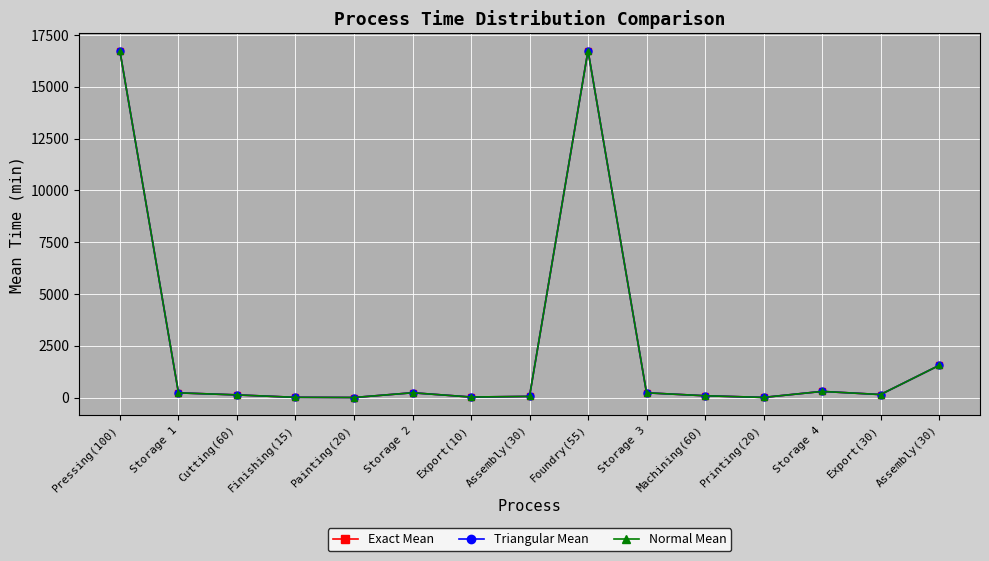

Reading left to right, what are all the values shown in this chart?

Exact Mean: Pressing(100)=16710.0	Storage 1=230.0	Cutting(60)=131.2	Finishing(15)=14.1	Painting(20)=4.7	Storage 2=235.0	Export(10)=28.7	Assembly(30)=59.2	Foundry(55)=16752.5	Storage 3=232.5	Machining(60)=90.0	Printing(20)=10.0	Storage 4=300.0	Export(30)=148.4	Assembly(30)=1553.5
Triangular Mean: Pressing(100)=16710.0	Storage 1=230.0	Cutting(60)=131.1	Finishing(15)=13.7	Painting(20)=5.4	Storage 2=234.8	Export(10)=28.6	Assembly(30)=59.3	Foundry(55)=16752.7	Storage 3=232.3	Machining(60)=90.0	Printing(20)=9.7	Storage 4=300.4	Export(30)=148.4	Assembly(30)=1553.6
Normal Mean: Pressing(100)=16709.9	Storage 1=230.1	Cutting(60)=131.2	Finishing(15)=13.4	Painting(20)=5.6	Storage 2=234.7	Export(10)=28.5	Assembly(30)=59.4	Foundry(55)=16752.6	Storage 3=232.4	Machining(60)=90.1	Printing(20)=9.6	Storage 4=300.1	Export(30)=148.6	Assembly(30)=1553.7